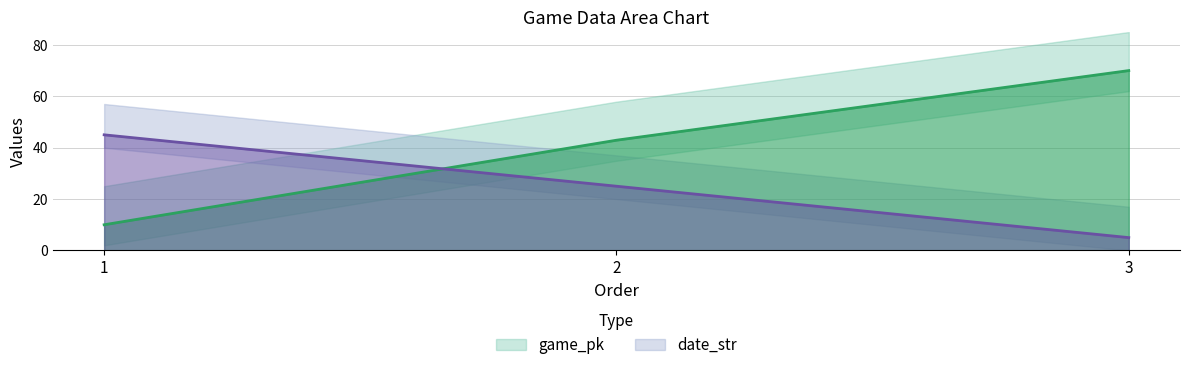

Reading left to right, what are all the values shown in this chart?

game_pk: 10.0	42.9	70.0
date_str: 45.0	25.0	5.0